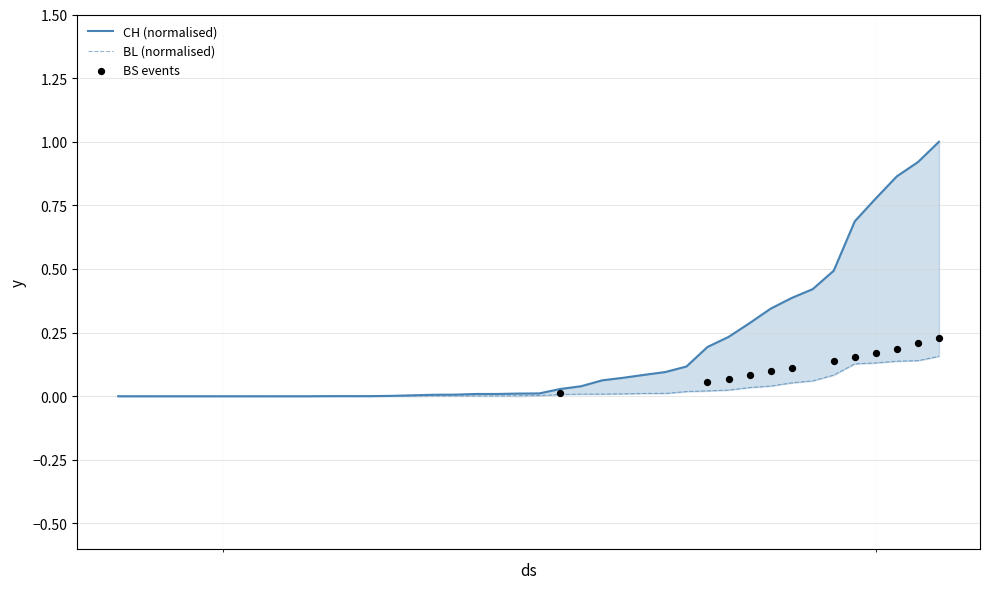

Which series reaches the minimum Y coordinate?

CH